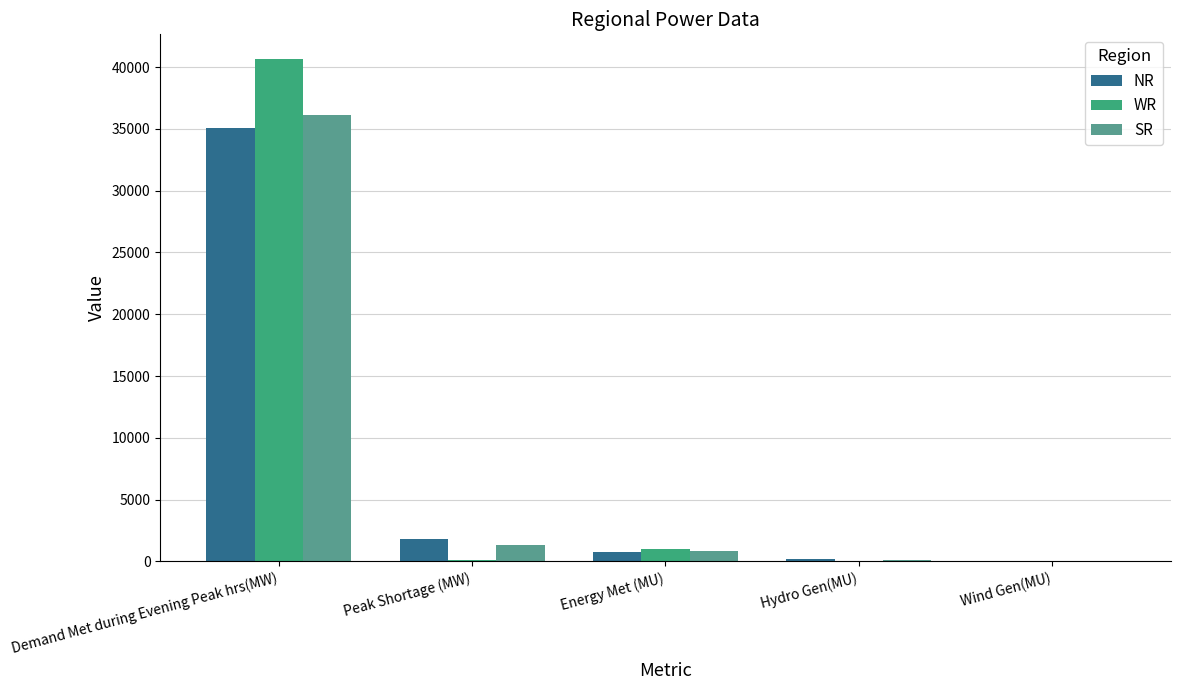

What value does the NR series have at Peak Shortage (MW), to the nearest 100?

1800